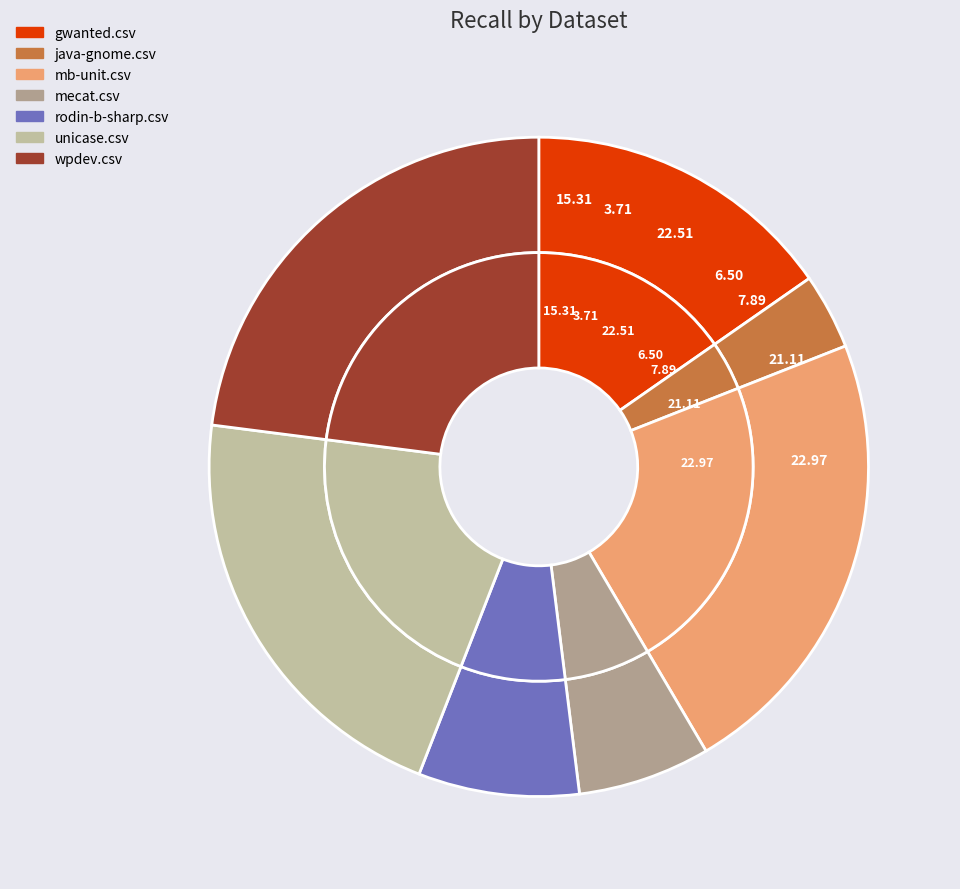

Count the number of slices in the pie.

7